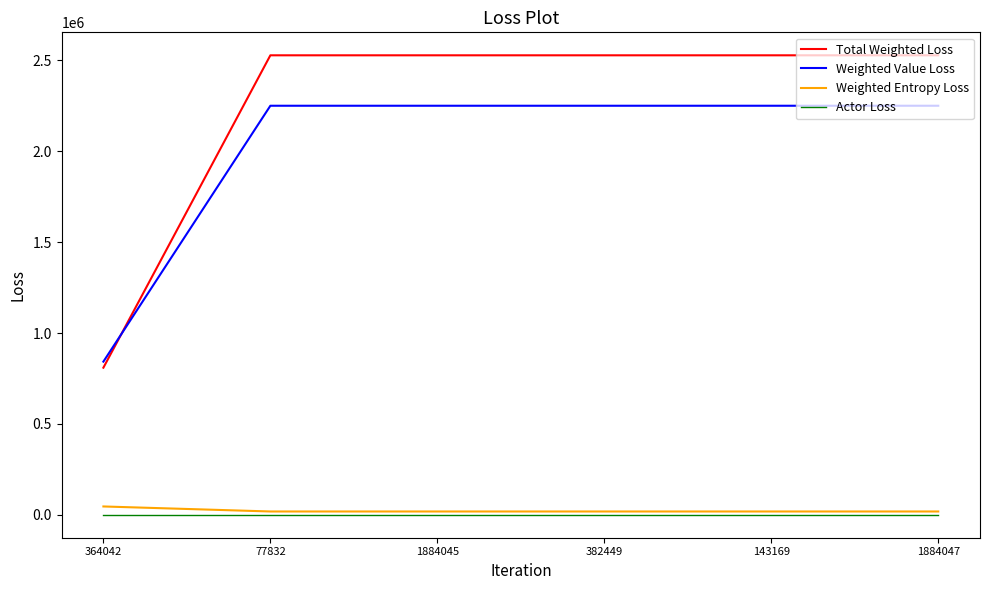

What is the total value across all series at 77832?

4797142.0